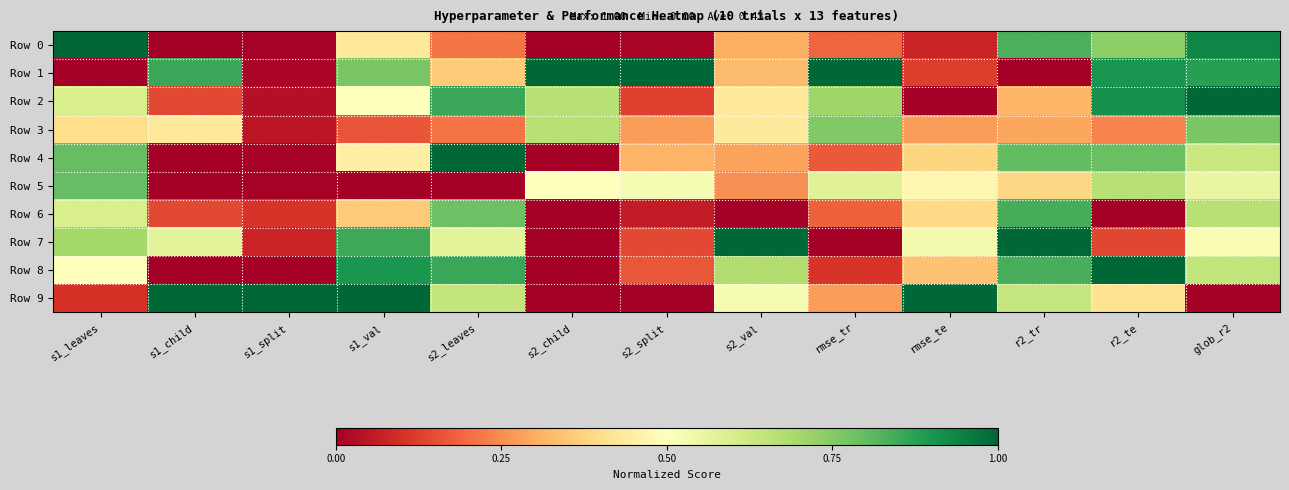

List the series in order of their peak value, highest first.

Row 0, Row 1, Row 2, Row 4, Row 7, Row 8, Row 9, Row 6, Row 5, Row 3